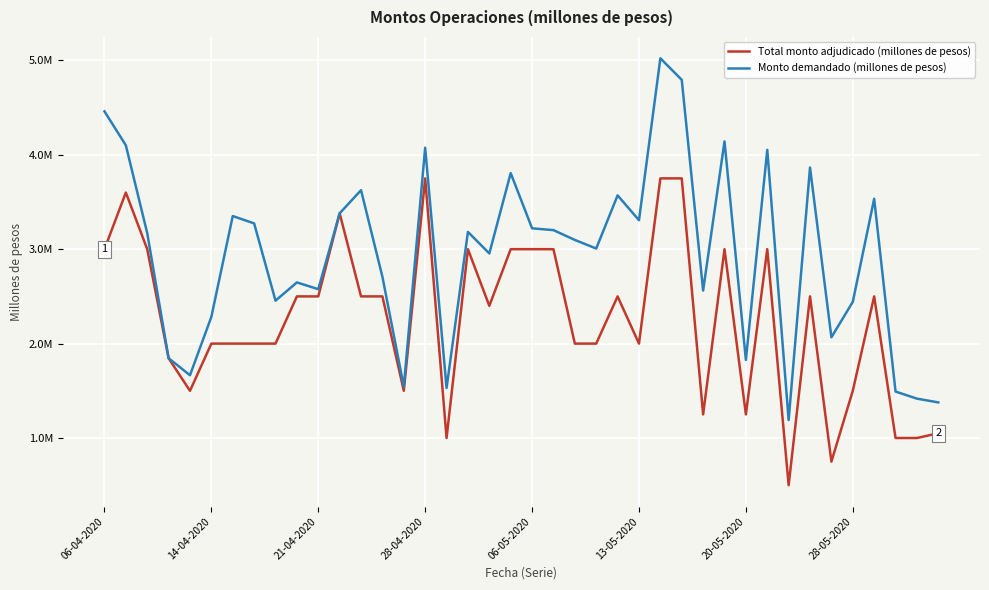

Does the chart have visible grid lines?

Yes